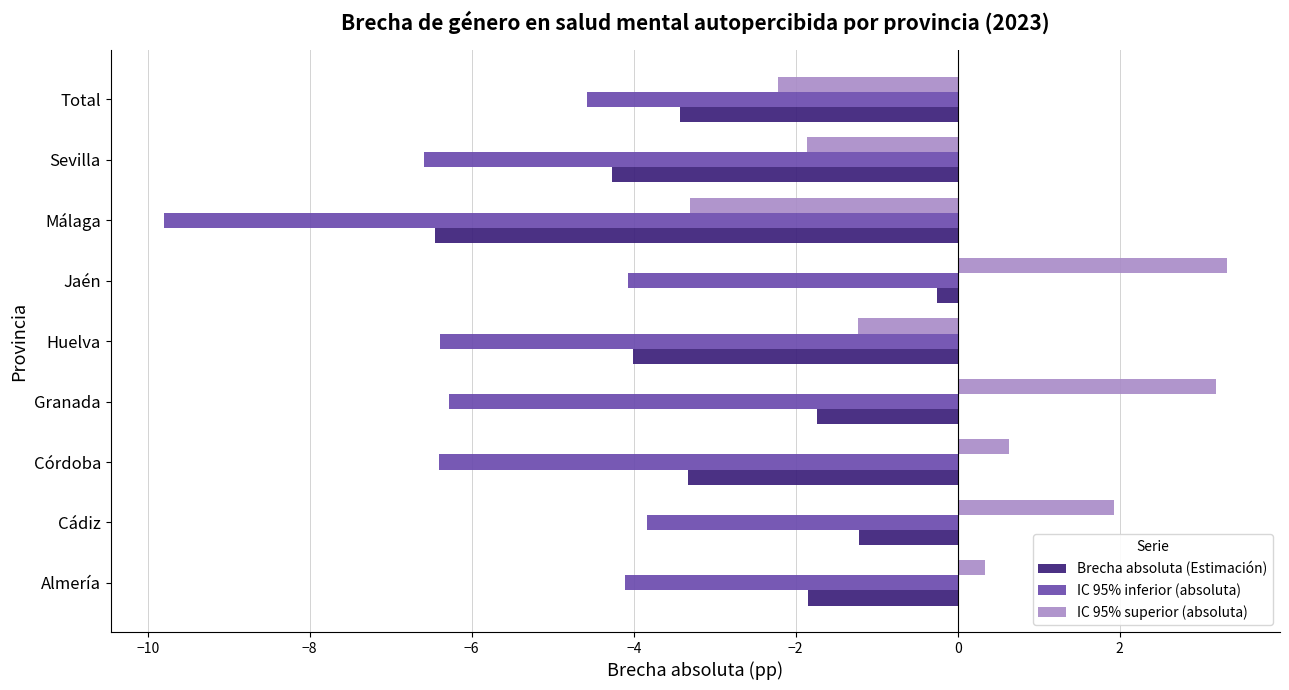

What are all the series names shown in the legend?

Brecha absoluta (Estimación), IC 95% inferior (absoluta), IC 95% superior (absoluta)